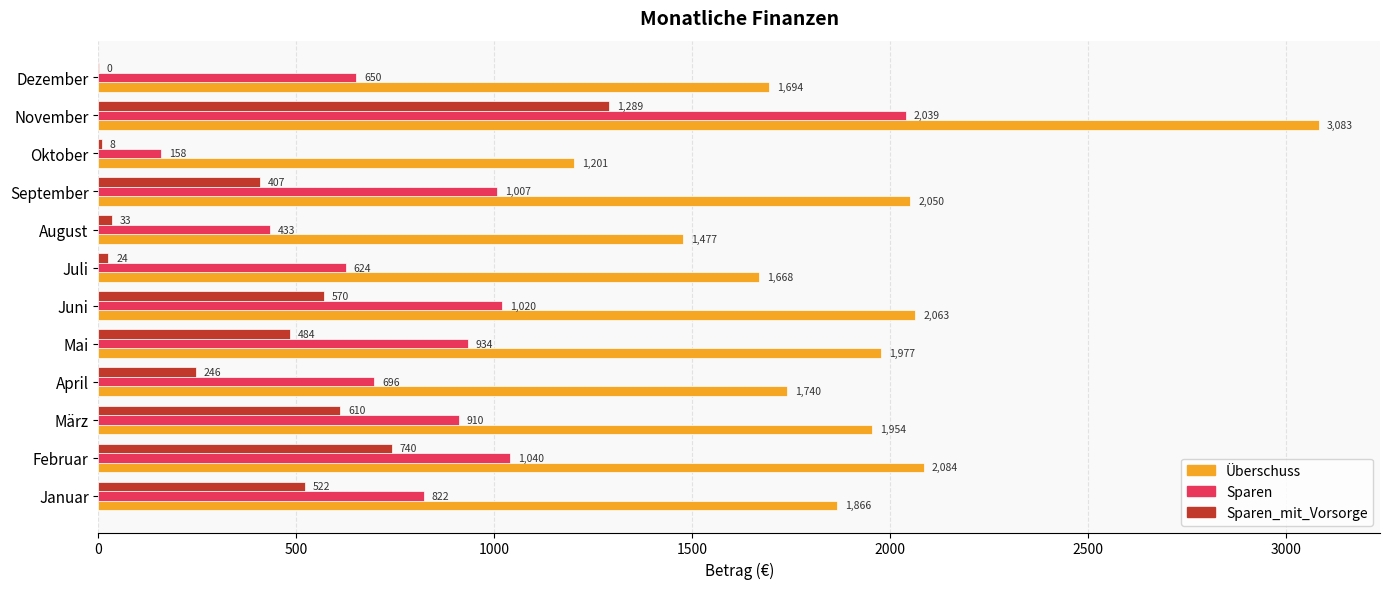

Is it true that Sparen equals 1041.7 at Dezember?

False